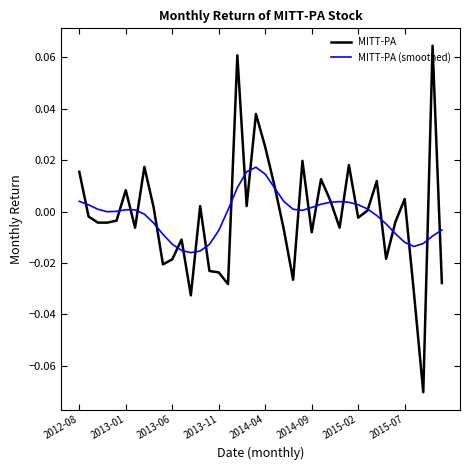

Which series has the widest spread of values?

MITT-PA